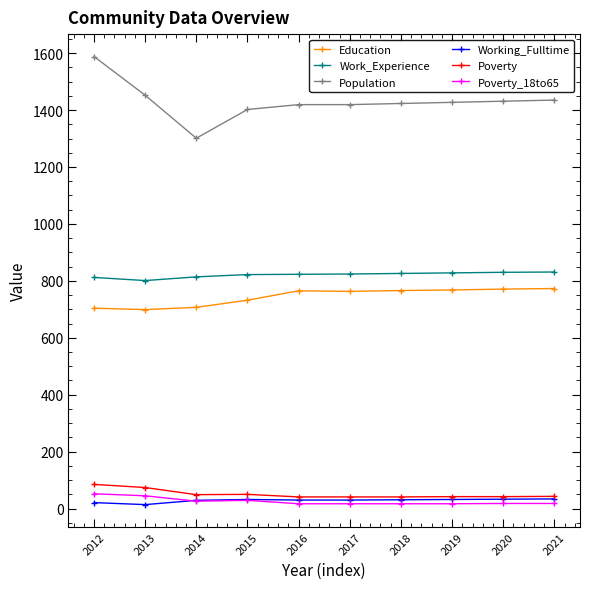

What is the sum of the Poverty_18to65 values at 2015 and 2020?

47